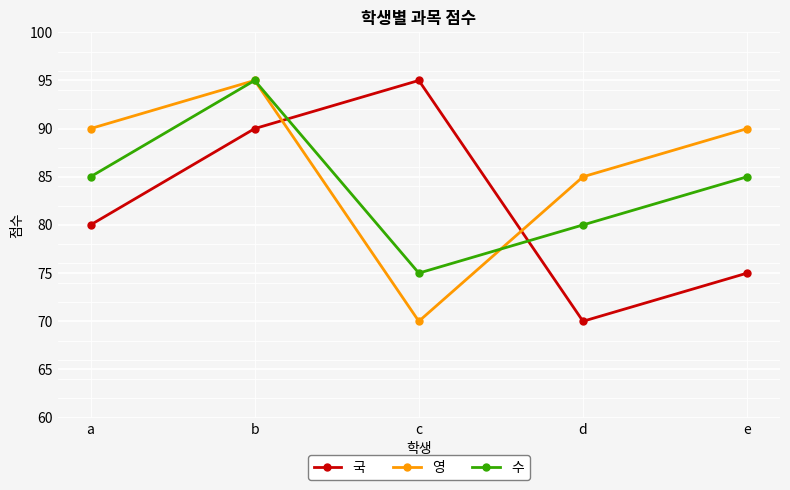

Reading right to left, list all the values displayed in this chart.

국: e=75	d=70	c=95	b=90	a=80
영: e=90	d=85	c=70	b=95	a=90
수: e=85	d=80	c=75	b=95	a=85